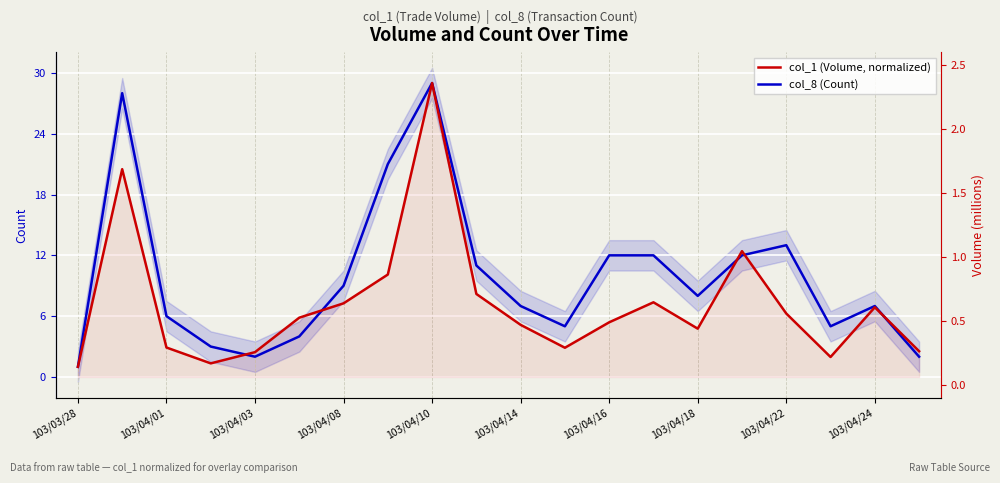

In col_8 (Count), how many points are higher than both neighbors (excluding endpoints)?

4